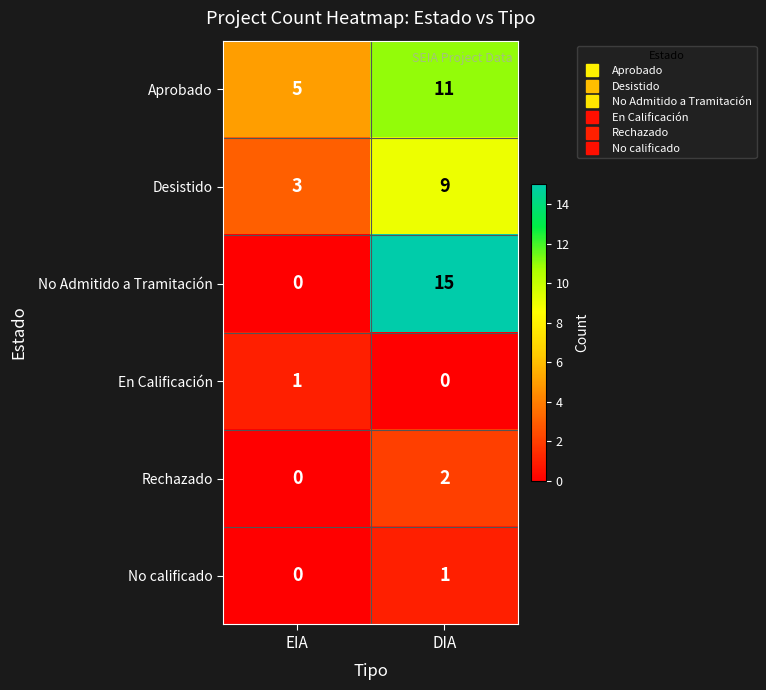

What is the difference between the highest and lowest values at DIA?

15